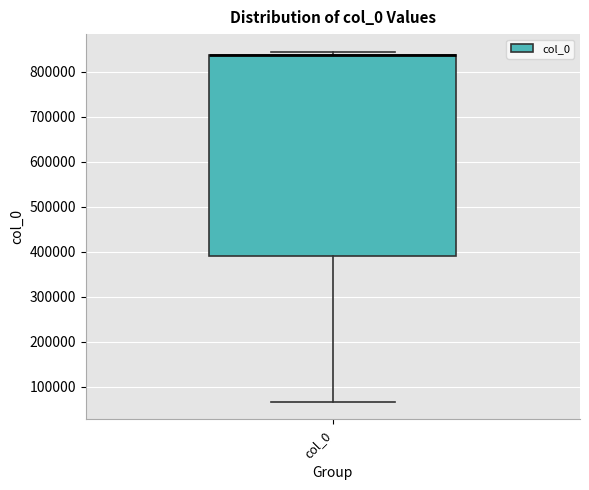

Where is the lower edge of the box for col_0 on the y-axis? The values are not printed on the chart, so give them approximately, as read against the axis.

390000